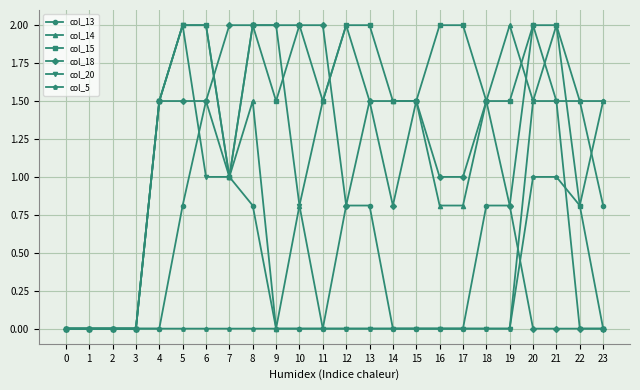

What is the difference between the col_18 values at 7 and 17?

1.0